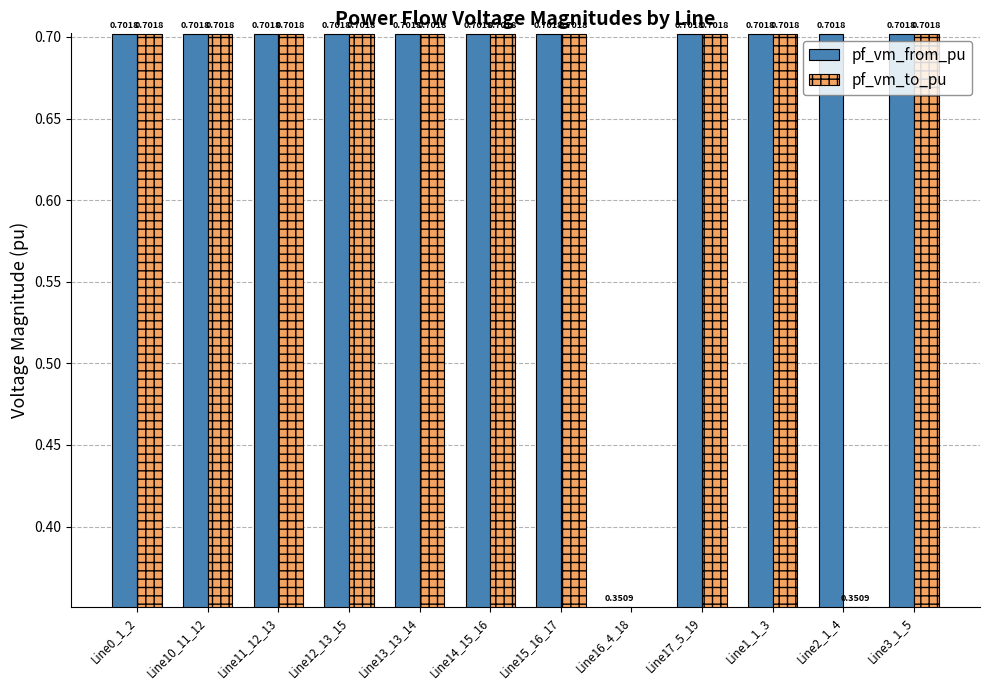

What is the total value across all series at Line12_13_15?

1.4